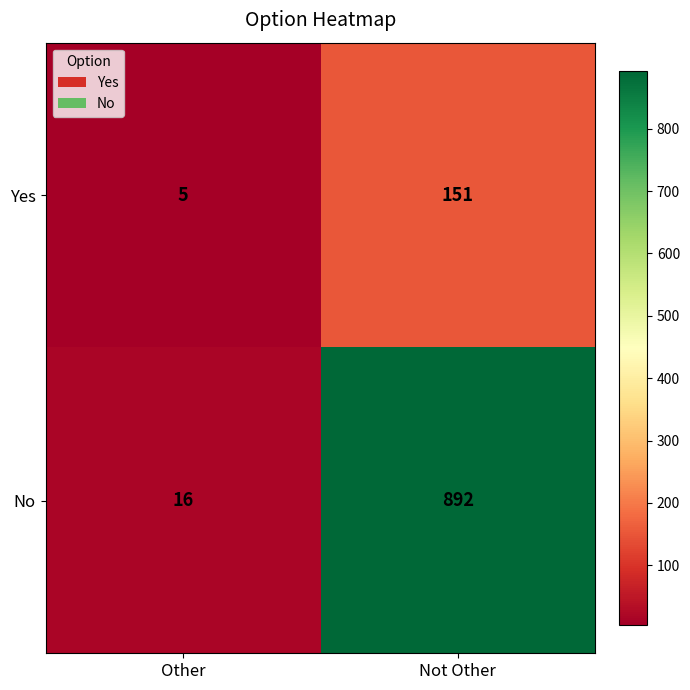

What is the sum of all No values?

908